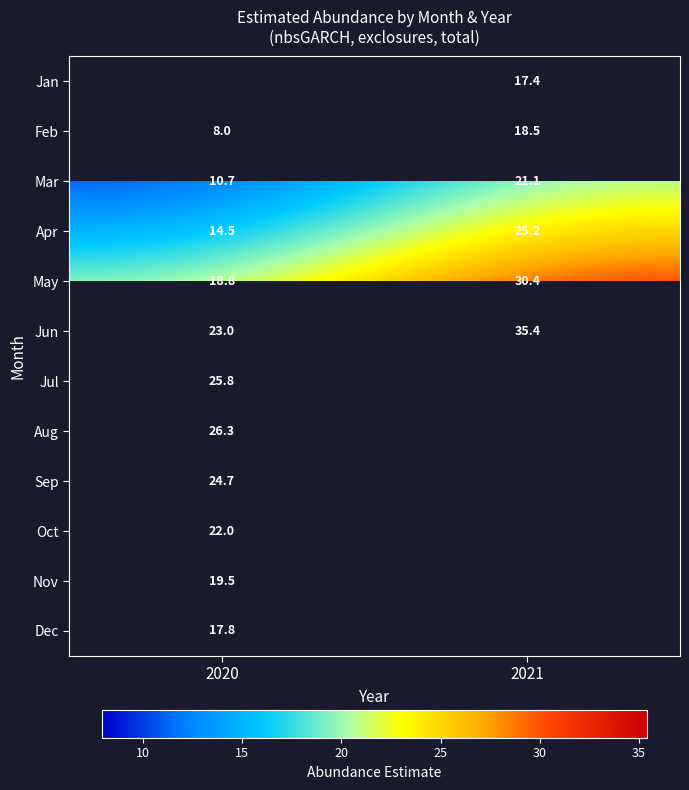

The Mar series shows 10.7 at 2020. True or false?

True